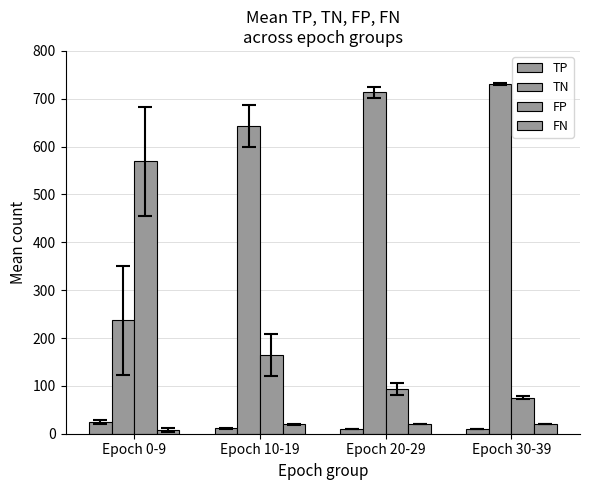

What is the total value across all series at Epoch 10-19?

838.0